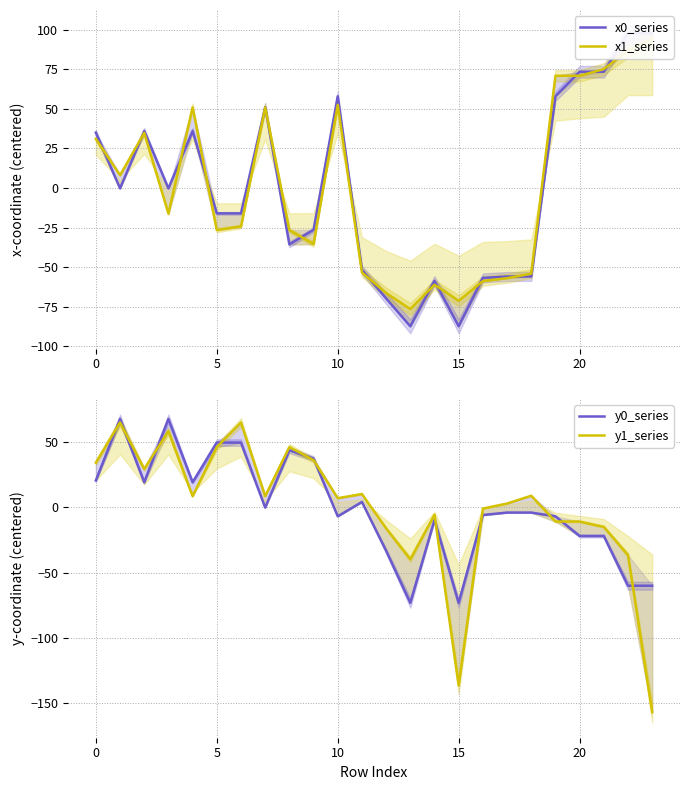

Reading left to right, list all the values displayed in this chart.

x0_series: 35.0	-0.2	36.1	-0.2	36.1	-16.0	-16.0	51.1	-35.6	-26.3	58.0	-51.6	-69.7	-87.3	-58.6	-87.3	-56.7	-55.8	-55.8	58.0	73.5	73.5	97.8	97.8
x1_series: 31.1	8.1	34.9	-16.1	51.0	-26.5	-24.3	51.0	-26.5	-35.4	52.6	-53.3	-66.2	-76.4	-61.0	-71.2	-58.7	-56.9	-54.0	70.9	70.9	75.1	87.0	94.1
y0_series: 20.7	67.9	19.3	67.9	19.3	49.7	49.7	-0.1	43.8	37.5	-6.8	4.2	-33.2	-73.1	-9.6	-73.1	-5.8	-3.9	-3.9	-6.8	-21.9	-21.9	-60.0	-60.0
y1_series: 34.3	65.2	29.5	58.5	8.7	46.3	65.1	8.7	46.3	36.3	7.1	10.3	-16.0	-39.7	-5.6	-136.4	-0.8	3.0	9.0	-10.8	-10.8	-14.9	-36.5	-156.8